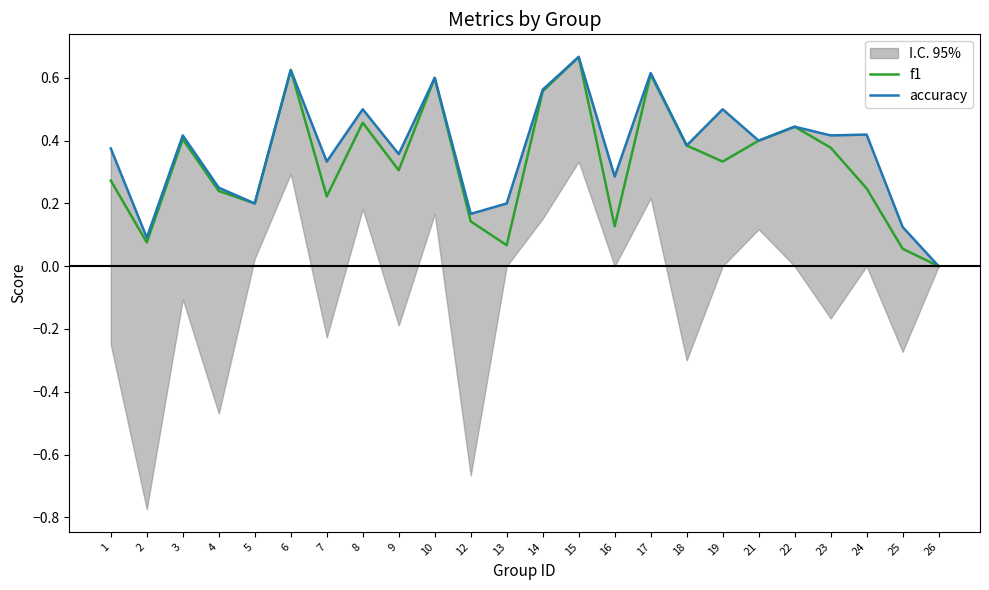

What is the difference between the maximum and minimum values in the f1 series?

0.7